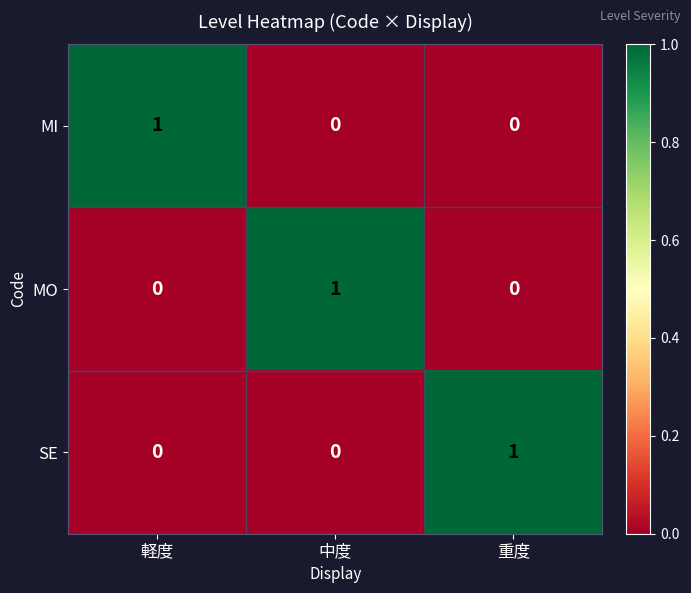

At how many categories does at least one series exceed 0?

3